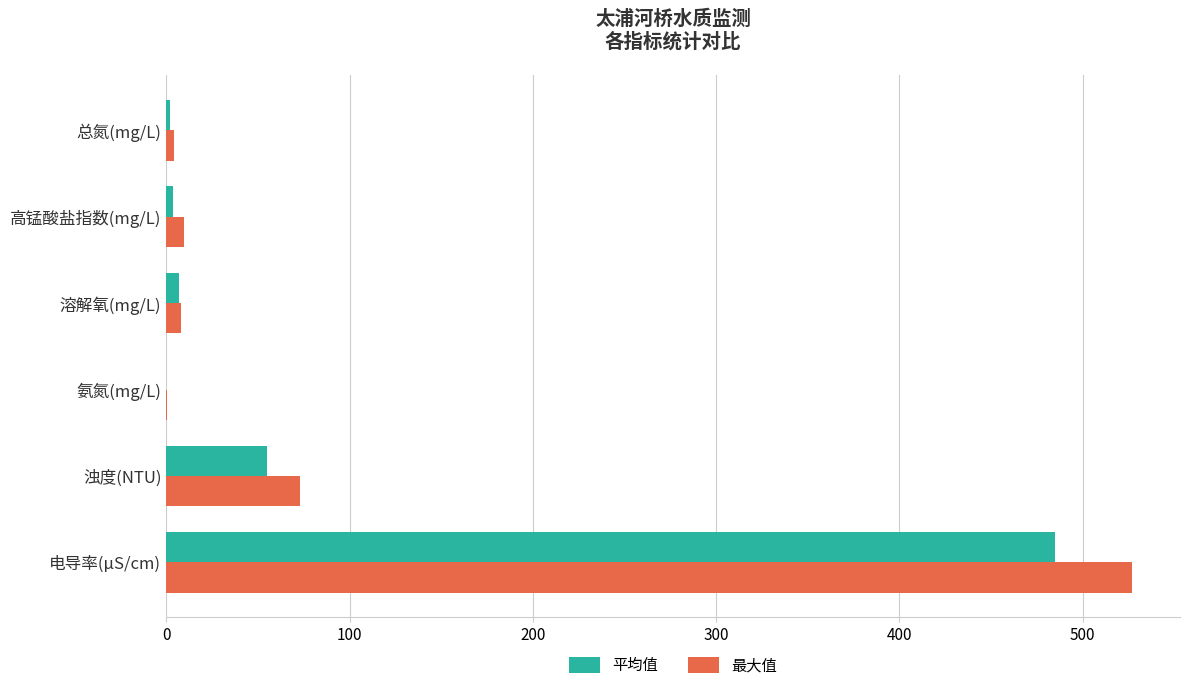

At which category is the sum across all series the highest?

电导率(μS/cm)